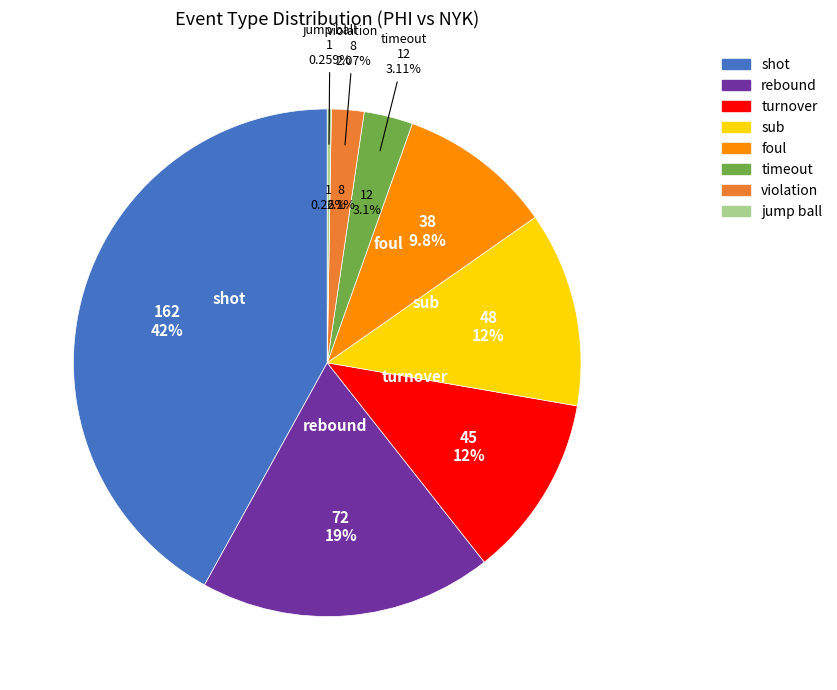

Combined, do shot and foul account for over 50%?

Yes